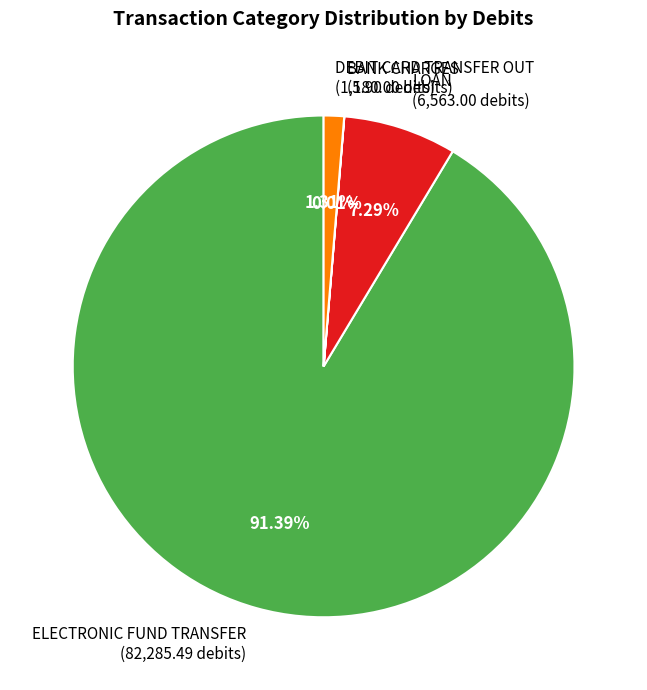

What is the ratio of the value at ELECTRONIC FUND TRANSFER (82,285.49 debits) to the value at LOAN (6,563.00 debits)?

12.5